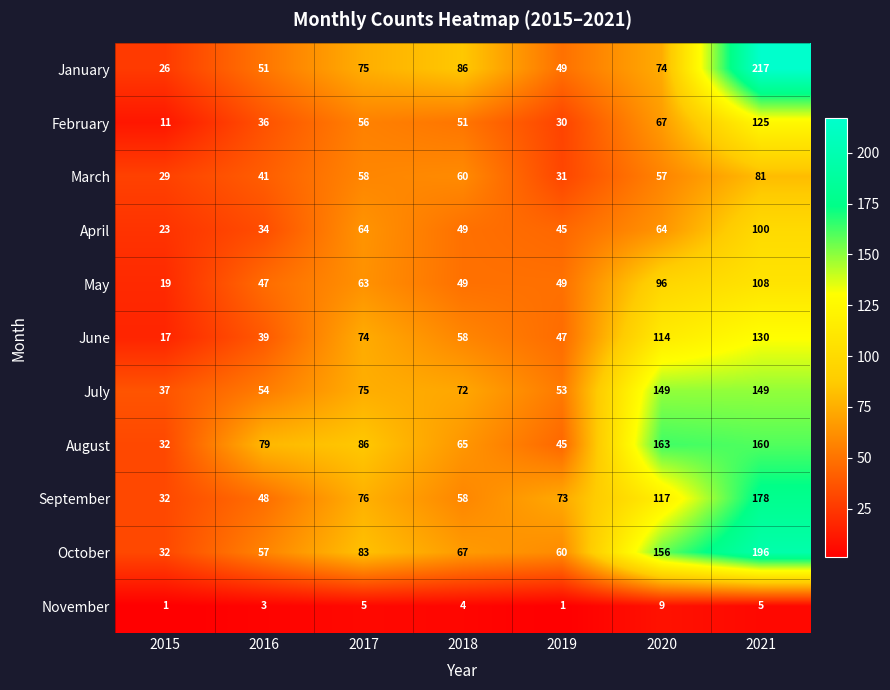

At which label does September reach its peak?

2021